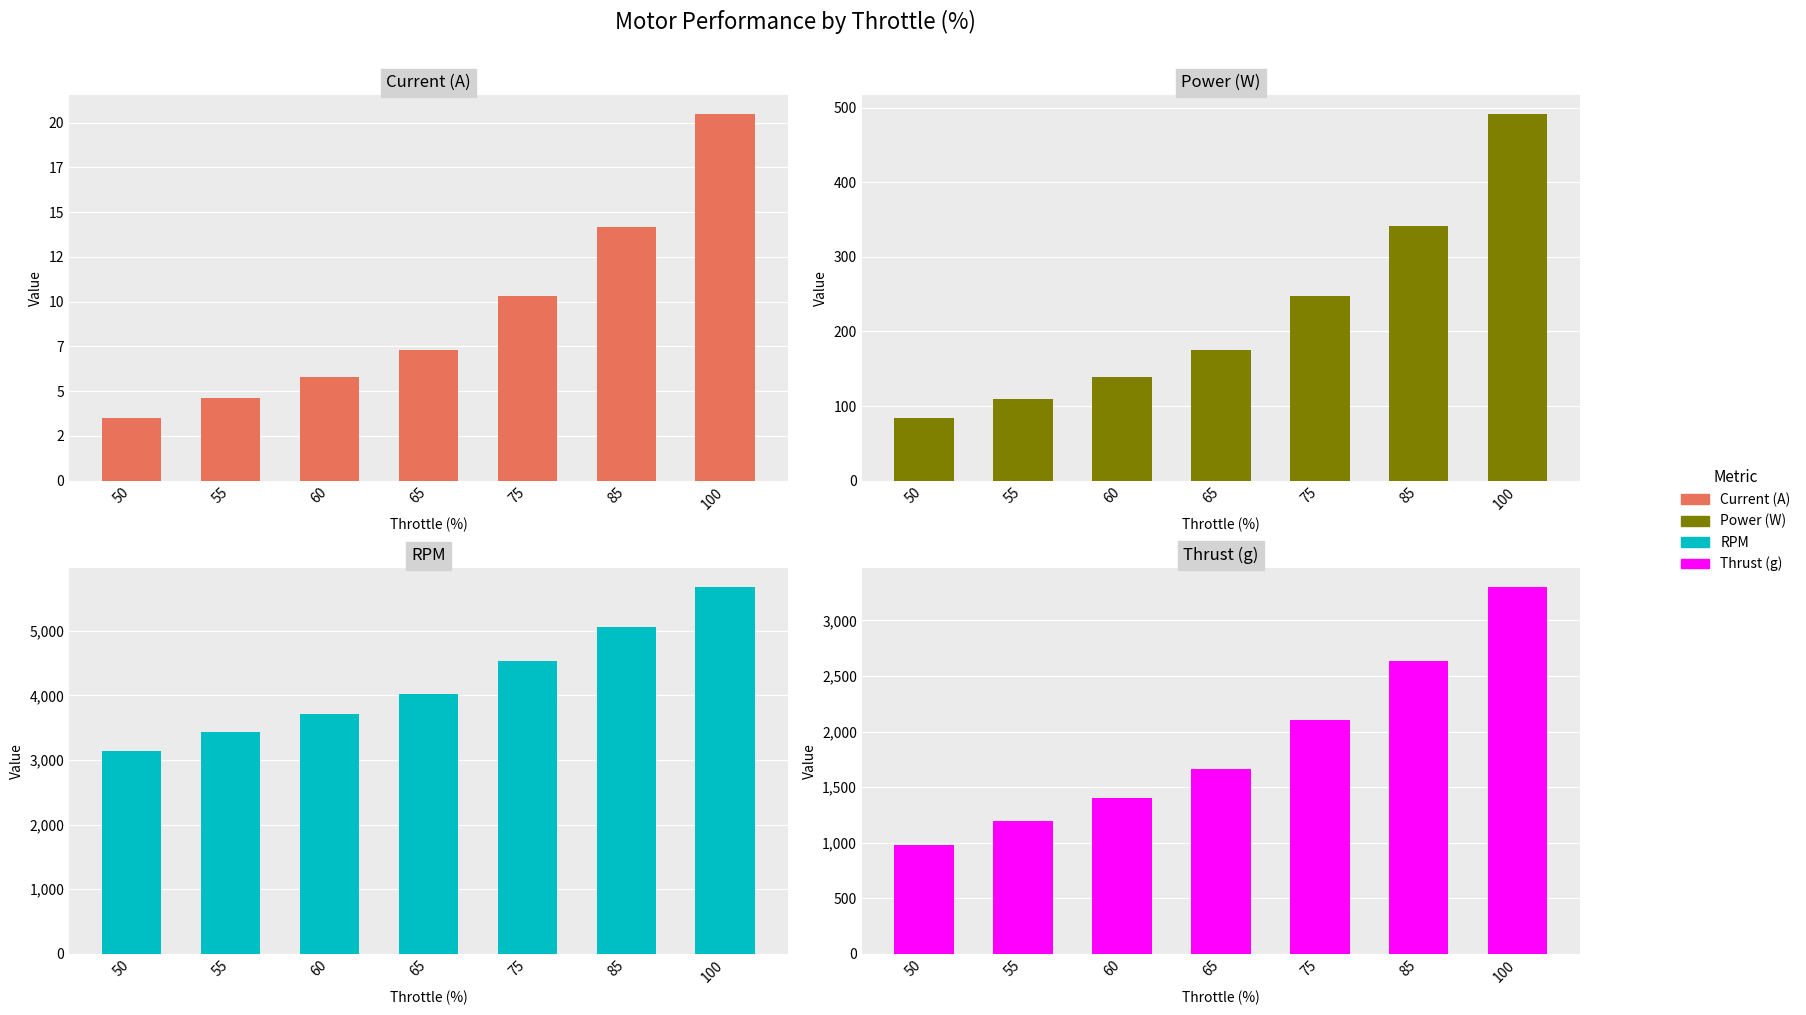

How many bars are there in each group?

4